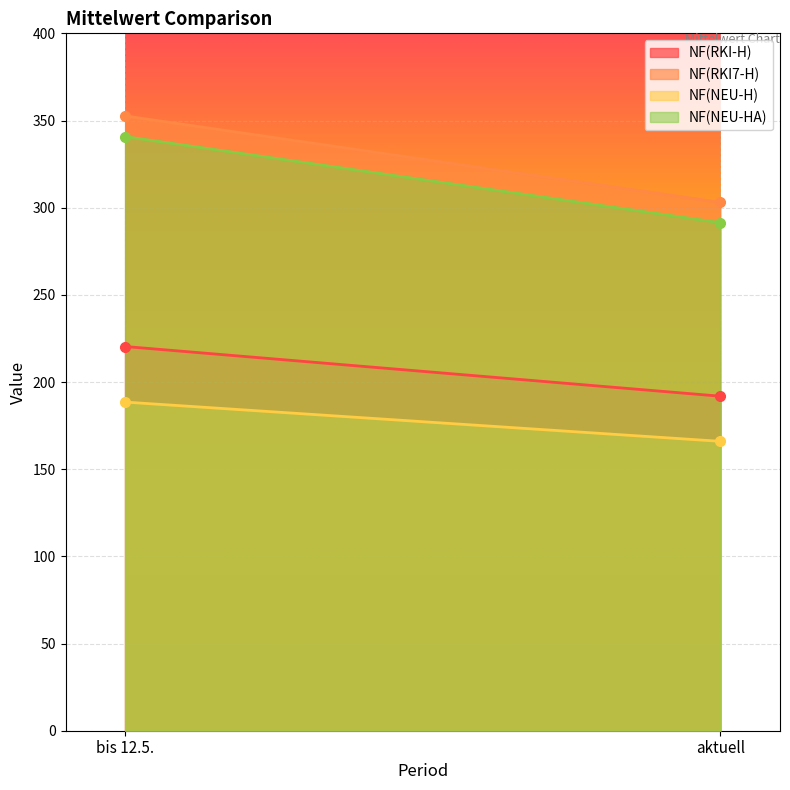

What is the highest value of the NF(NEU-HA) series?

340.8